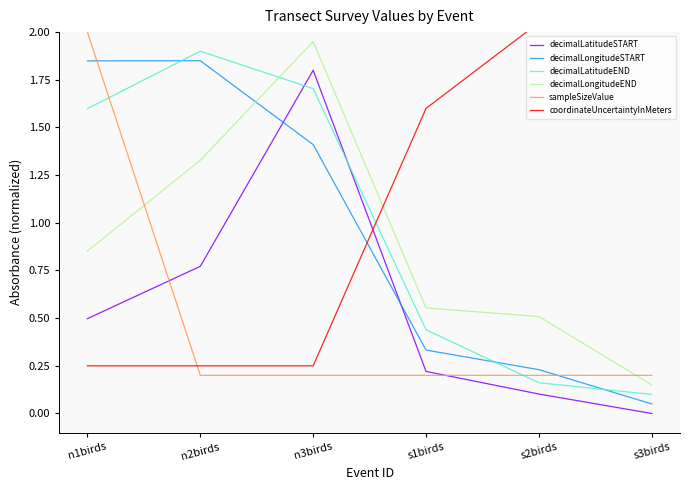

What is the difference between the maximum and second lowest values in the coordinateUncertaintyInMeters series?

1.8